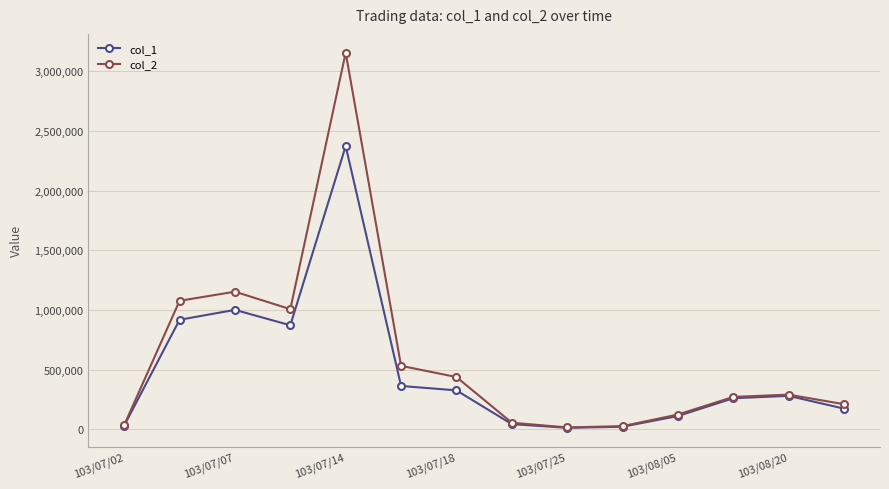

Which series has the largest range (max minus min)?

col_2